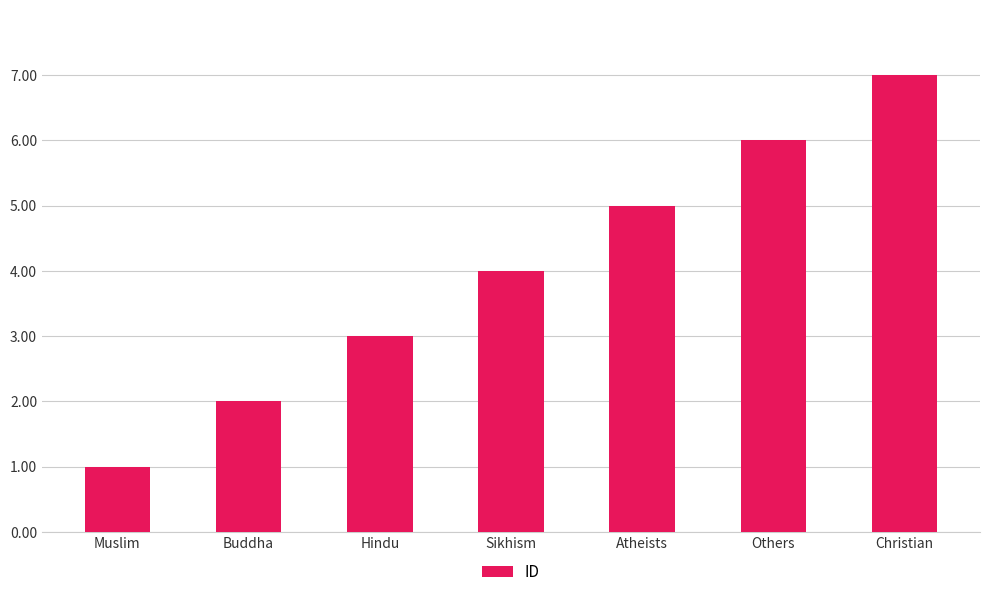

Reading left to right, list all the values displayed in this chart.

1	2	3	4	5	6	7